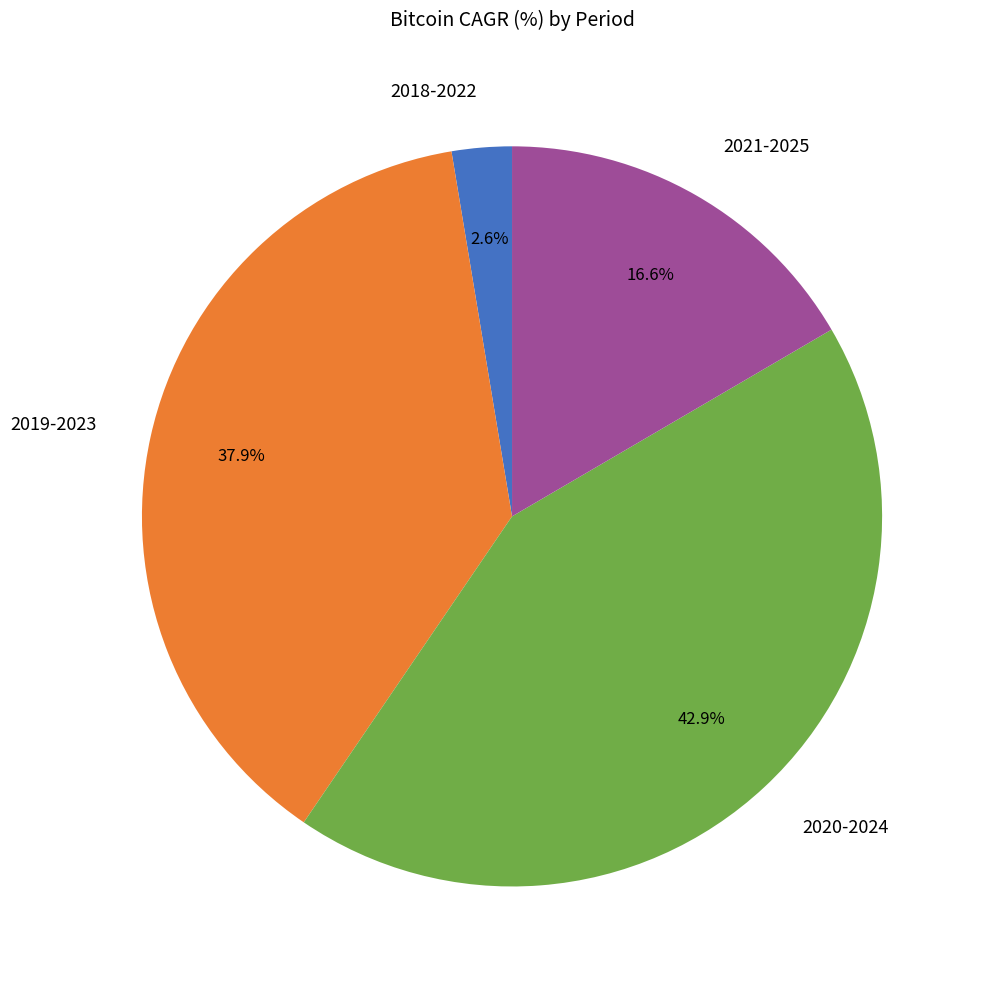

Combined, do 2021-2025 and 2020-2024 account for over 50%?

Yes